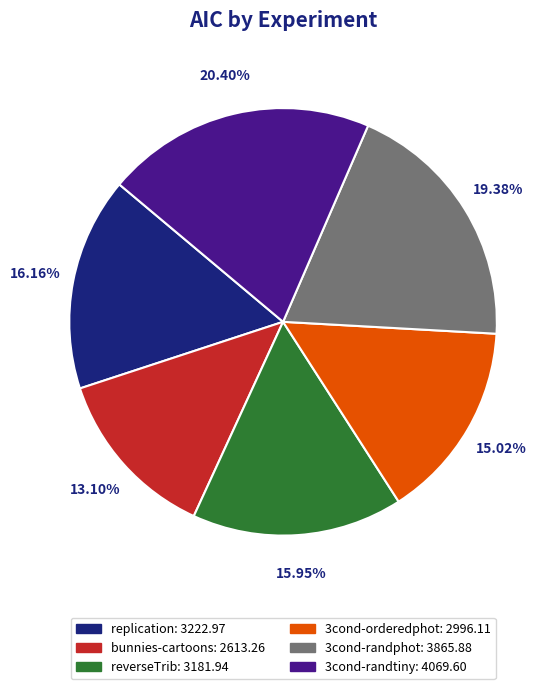

To the nearest percent, what portion does reverseTrib represent?

16%